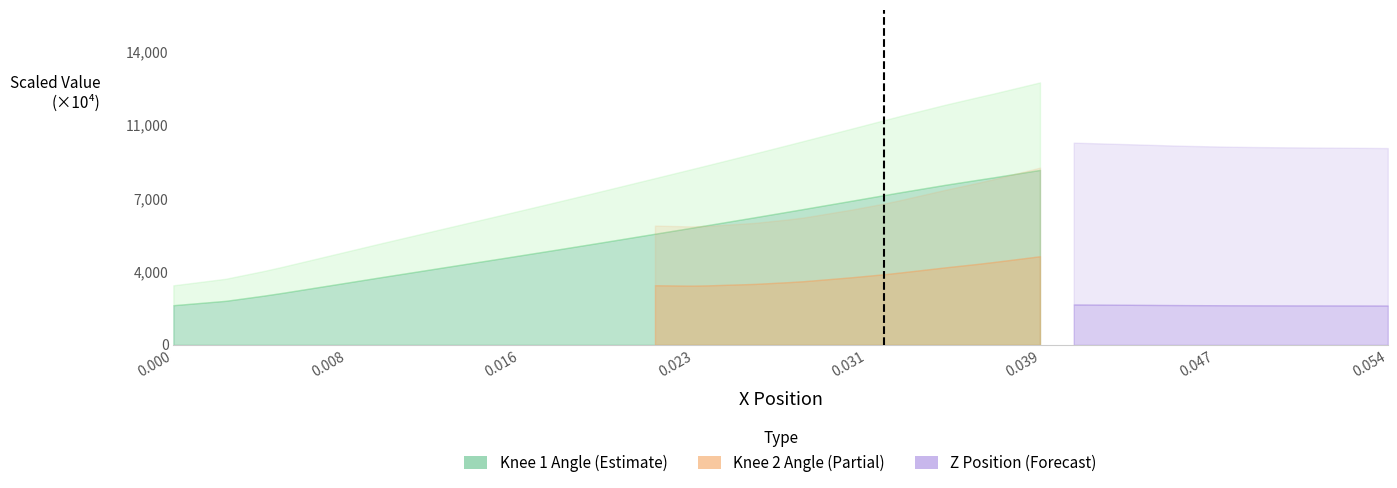

Does the chart have visible grid lines?

No